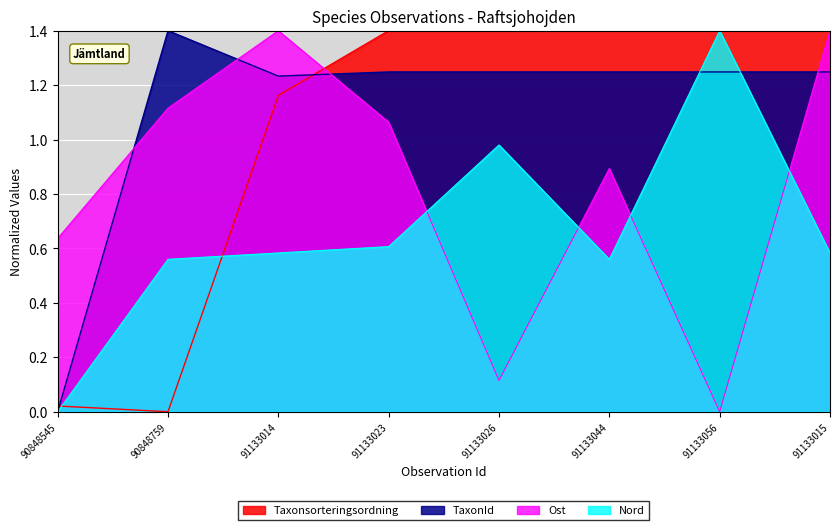

Rank the series by their maximum value, from highest to lowest.

Taxonsorteringsordning, TaxonId, Ost, Nord